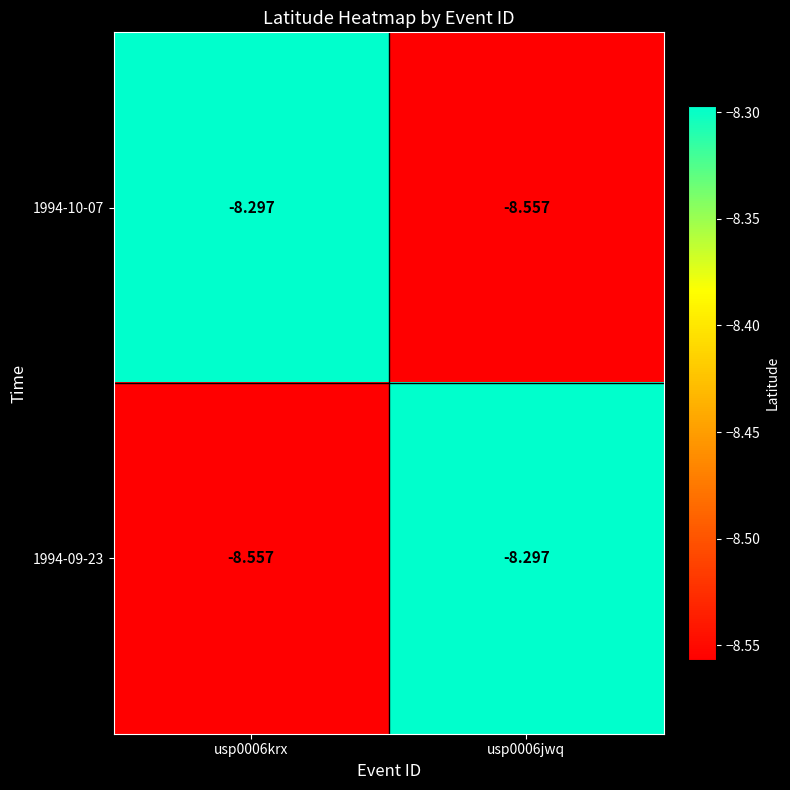

Count the number of categories in the chart.

2